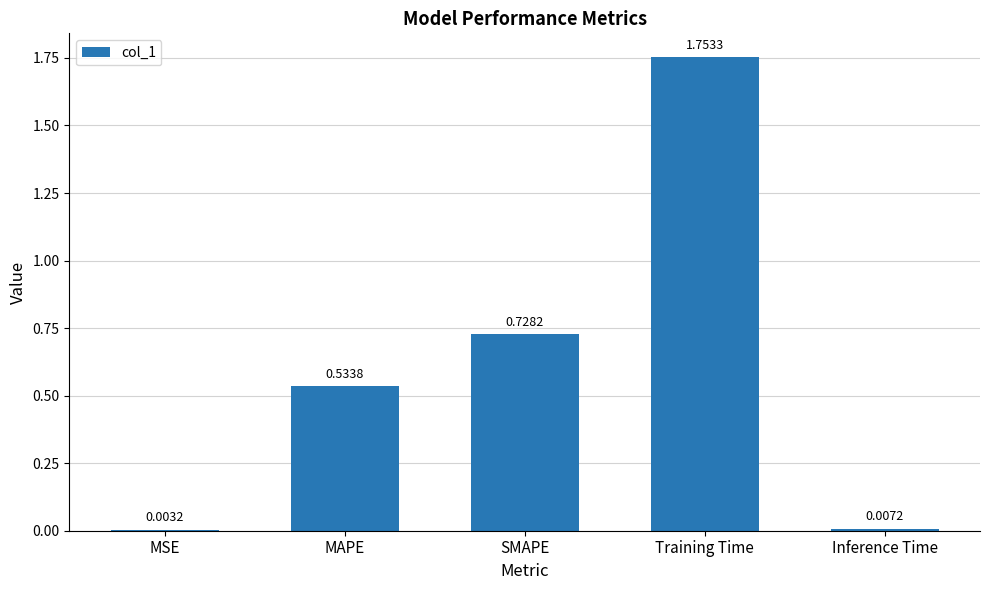

At which label is the value closest to 0?

MSE